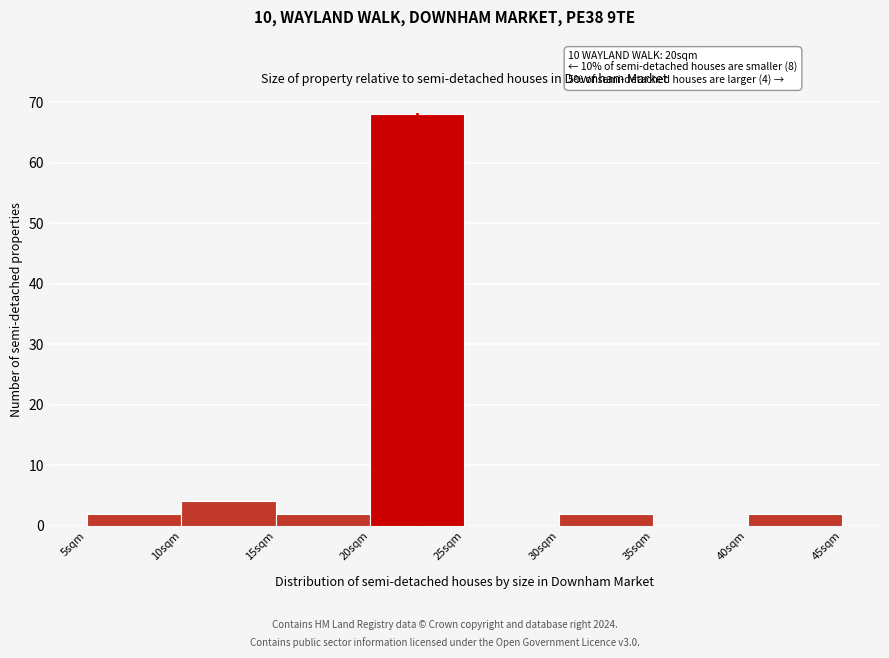

Which range on the x-axis has the tallest bar?

20 to 25